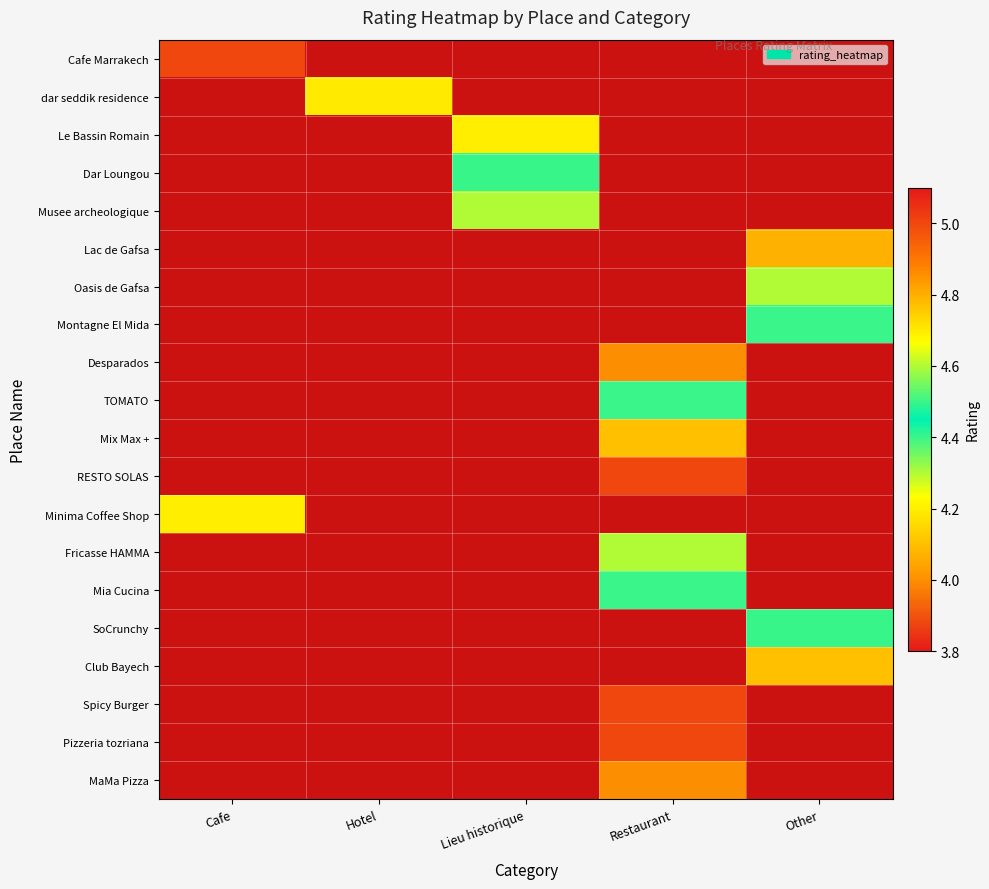

How many data points in Musee archeologique are above 4?

1